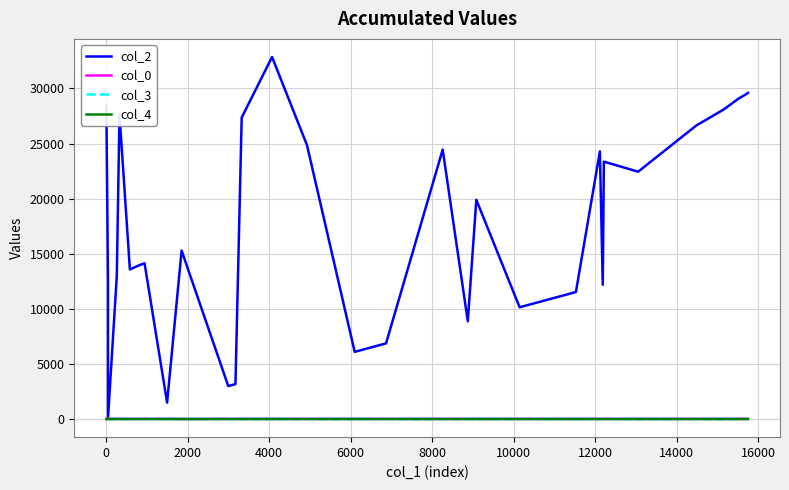

Is this an area chart (filled region under the line)?

No